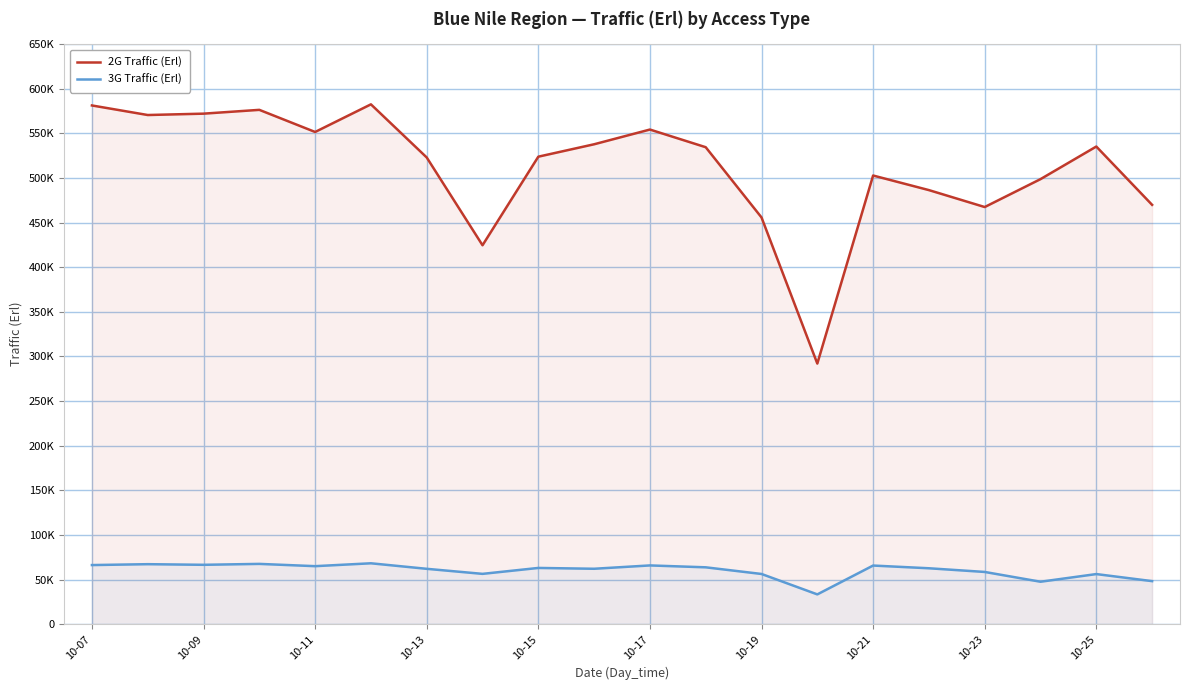

How many data points in 3G Traffic (Erl) are above 63057?

10